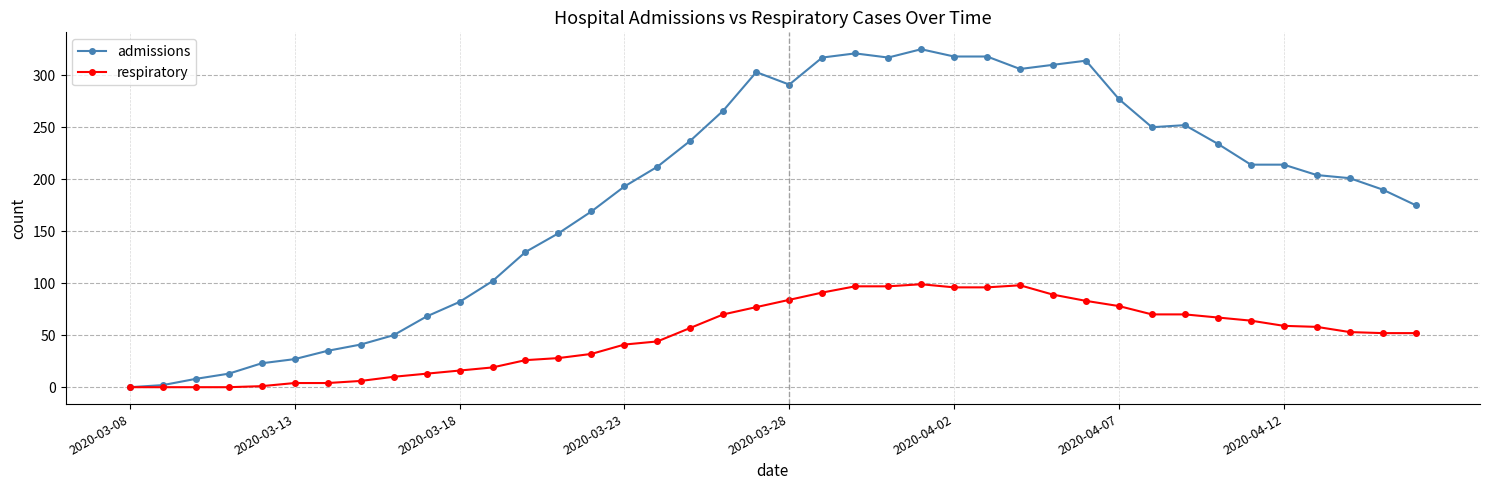

What is the difference between the second highest and second lowest values in the respiratory series?

98